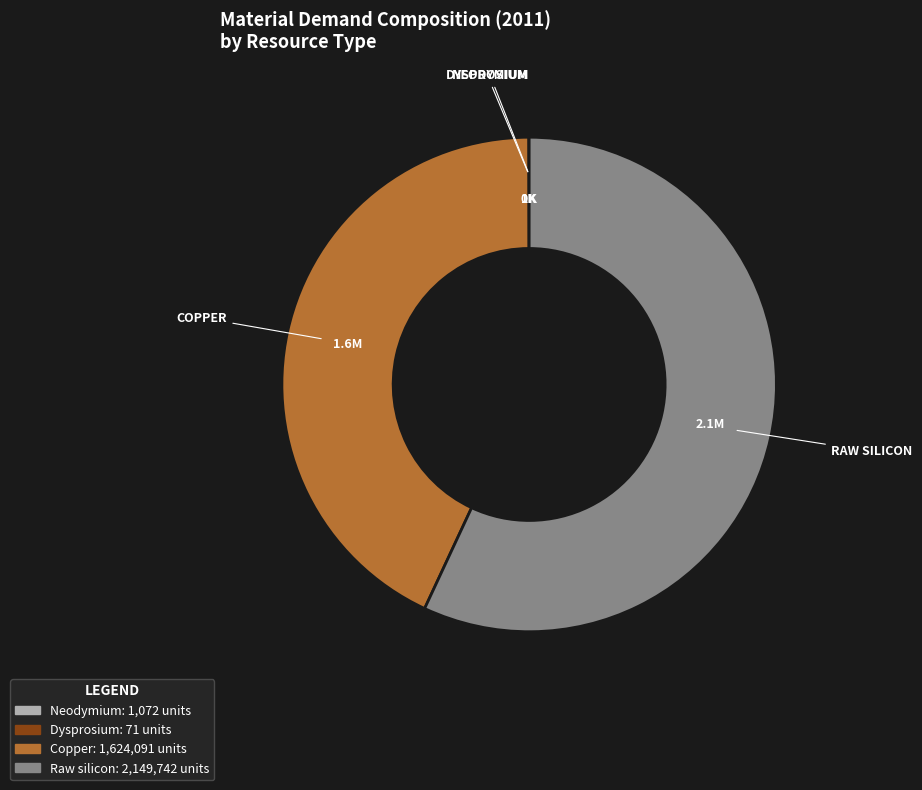

Which slice represents more than half of the pie?

Raw silicon